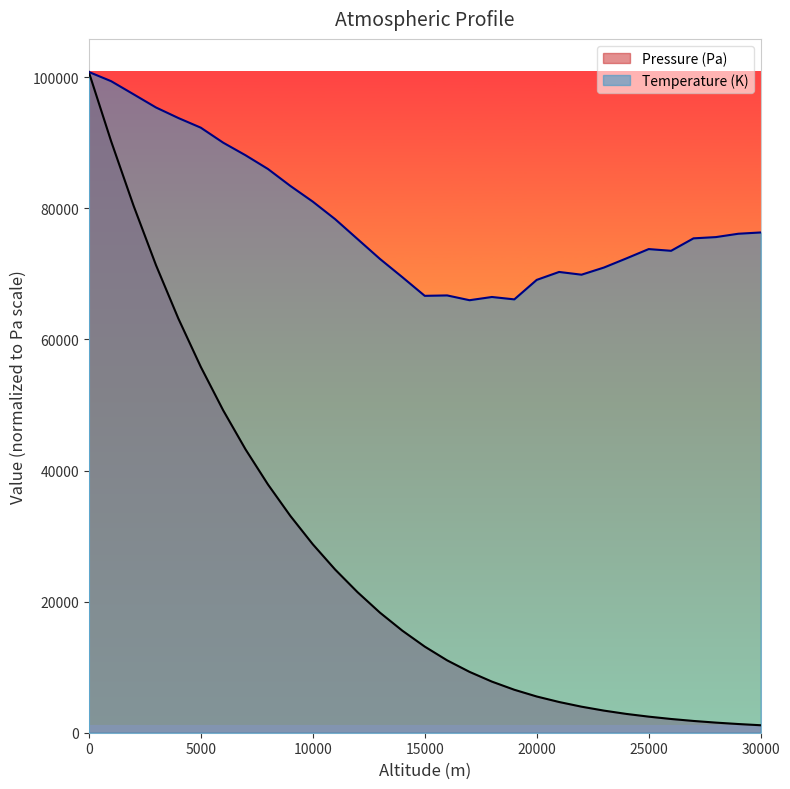

True or false: Temperature (K) has a value of 131037.1 at 10000.

False